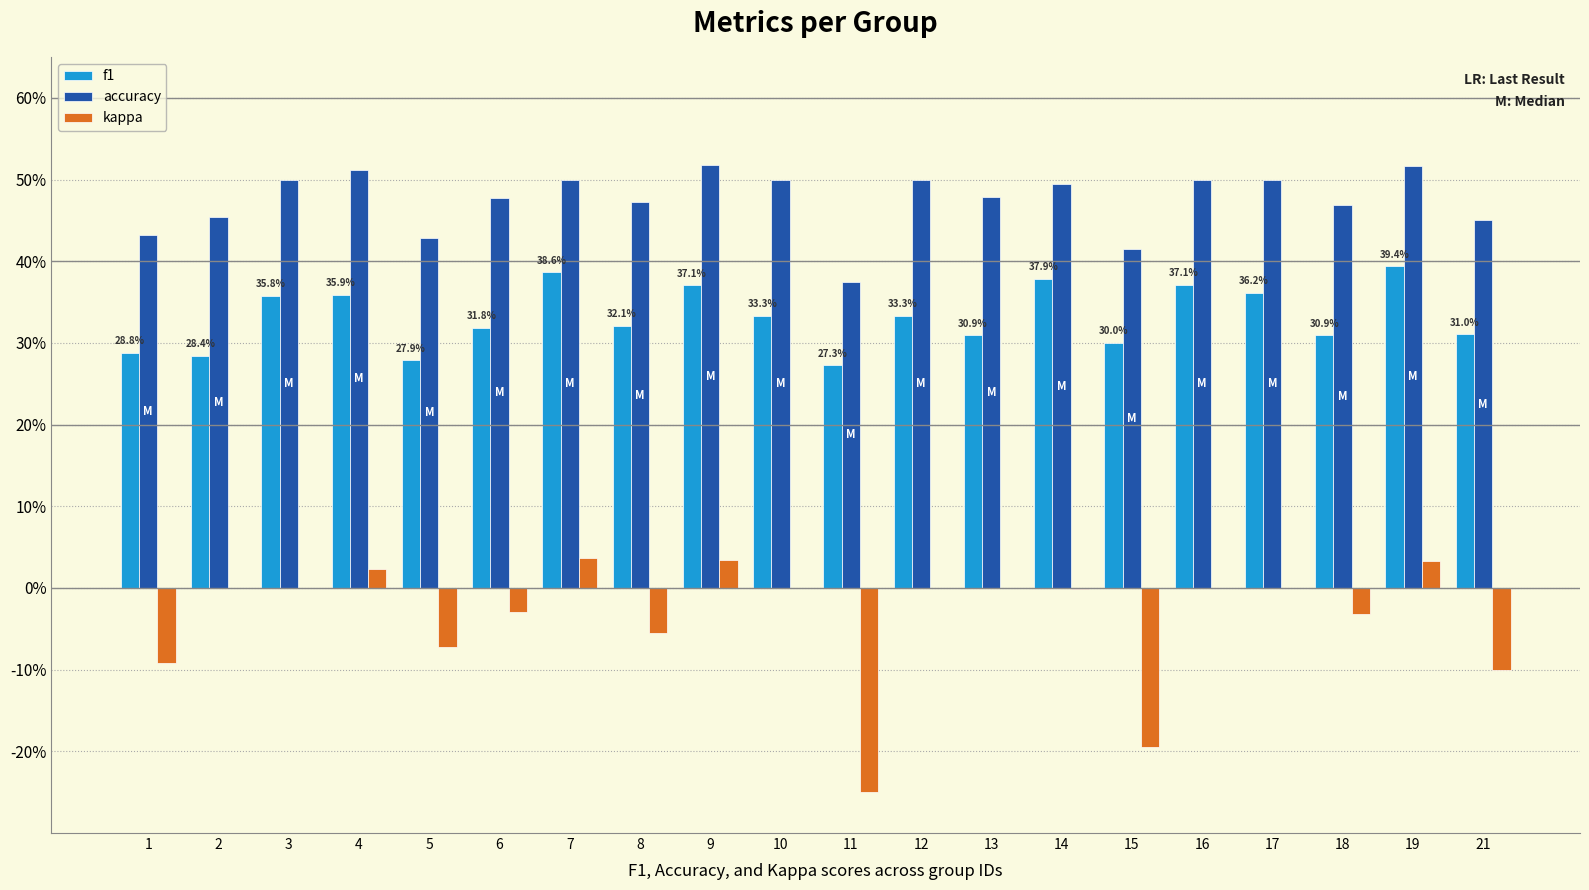

What is the difference between the maximum and minimum values in the accuracy series?

0.1